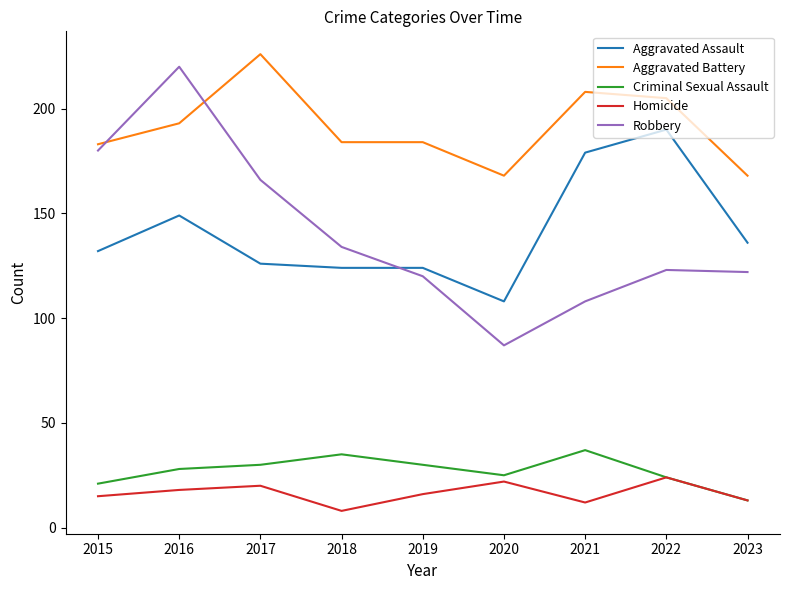

Which series has the largest range (max minus min)?

Robbery